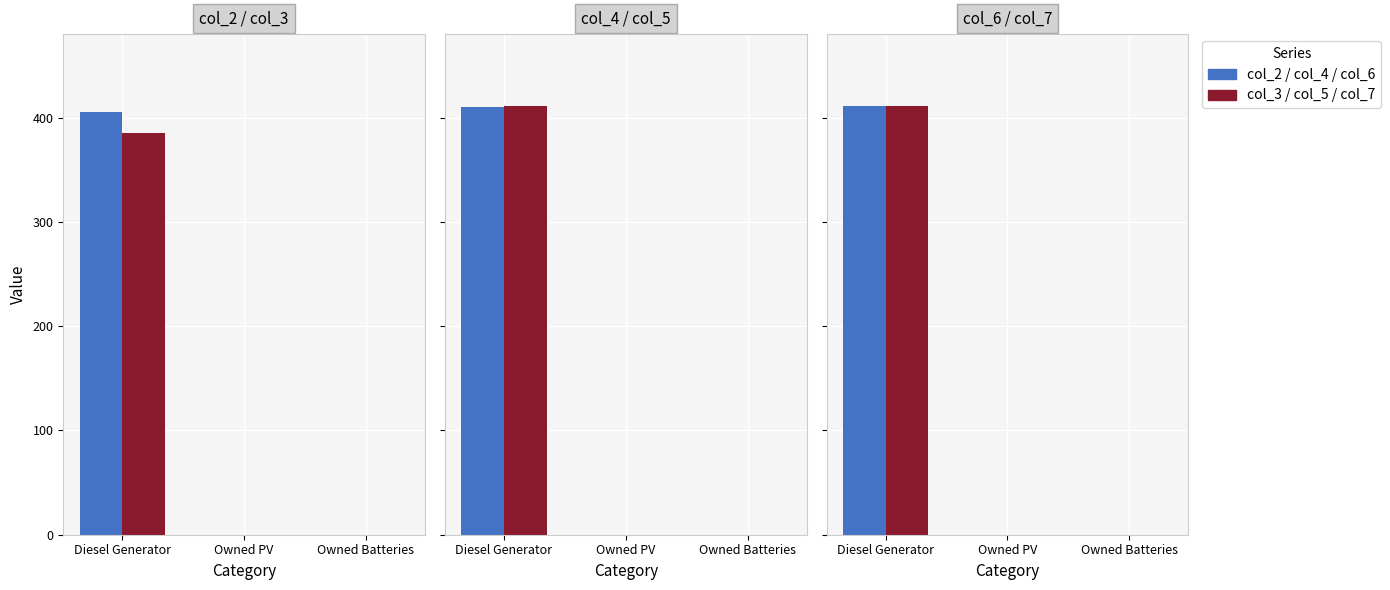

At which category is the sum across all series the highest?

Diesel Generator